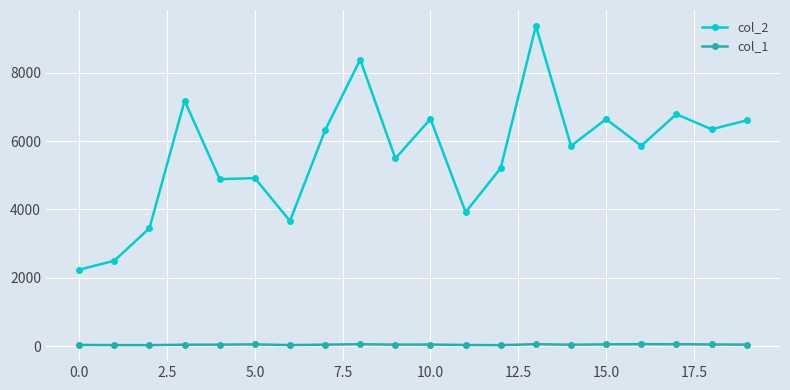

Which series has the largest range (max minus min)?

col_2